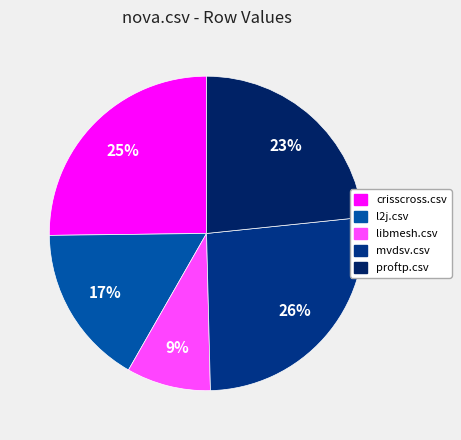

Count the number of slices in the pie.

5